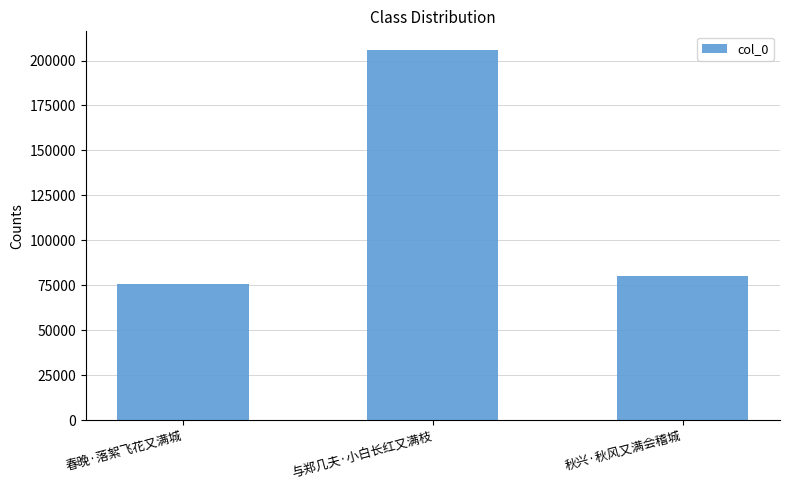

List the labels in order of value, smallest first.

春晚·落絮飞花又满城, 秋兴·秋风又满会稽城, 与郑几夫·小白长红又满枝